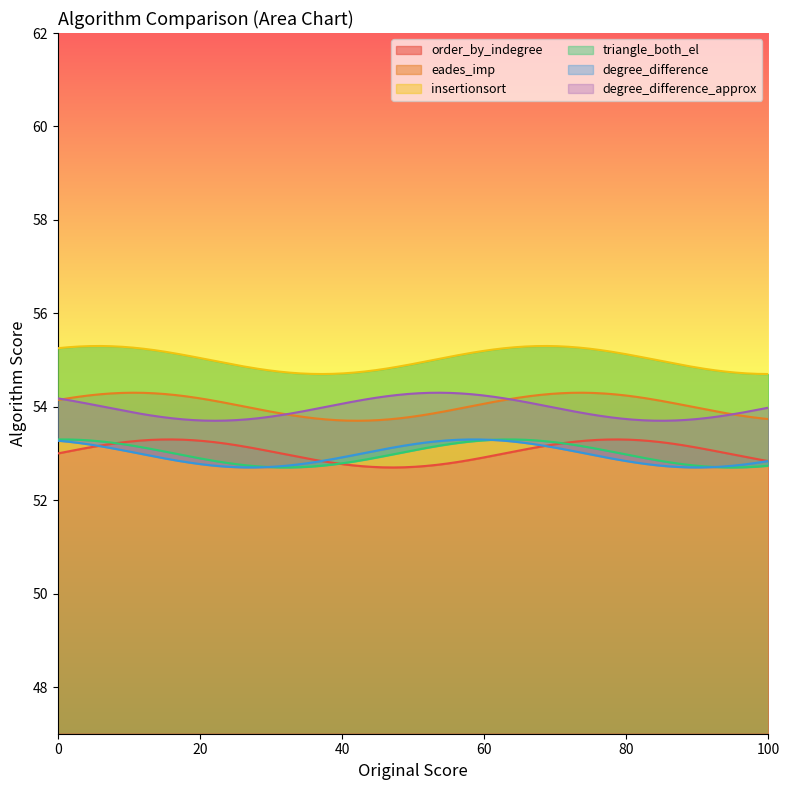

What is the value of the order_by_indegree point at the 1st from the left?

53